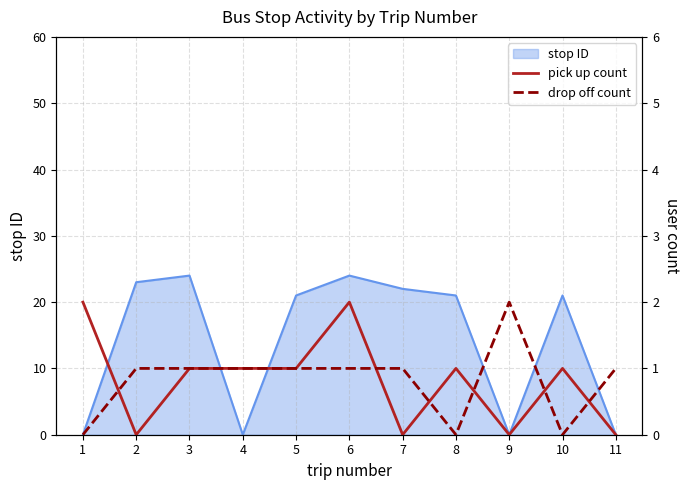

How many values in the drop off count series are below 1?

3